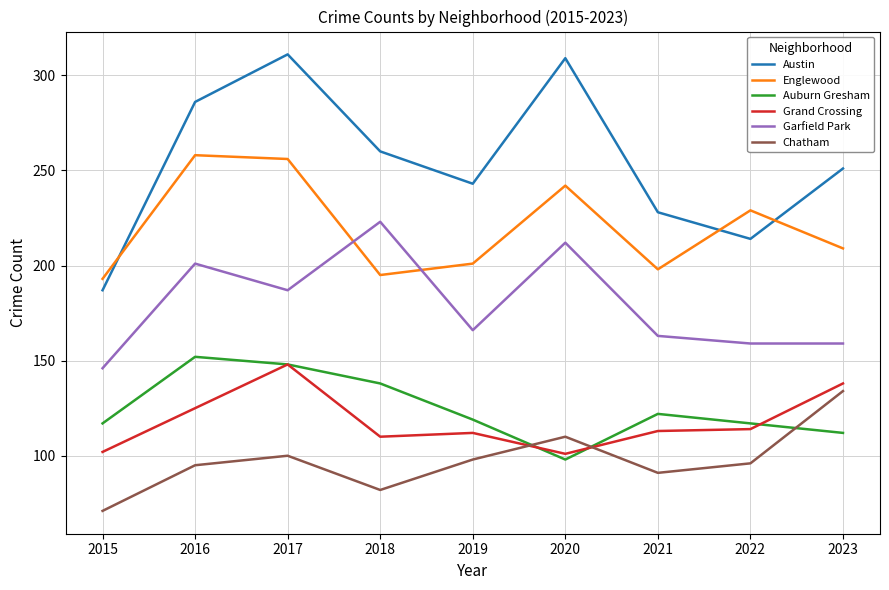

At how many categories does at least one series exceed 183?

9